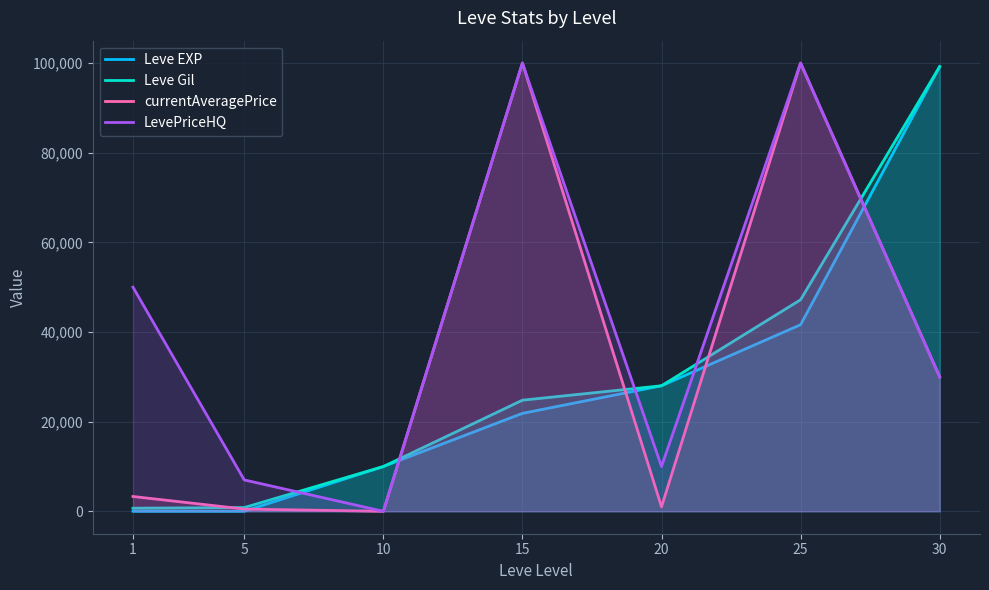

Reading left to right, transcribe all the data shown in this chart.

Leve EXP: 1	6	9990	21850	28010	41630	99220
Leve Gil: 690	840	9990	24790	28010	47200	99220
currentAveragePrice: 3307	500	0	99999	1000	99999	29999
LevePriceHQ: 50000	7000	0	99999	9999	99999	30000